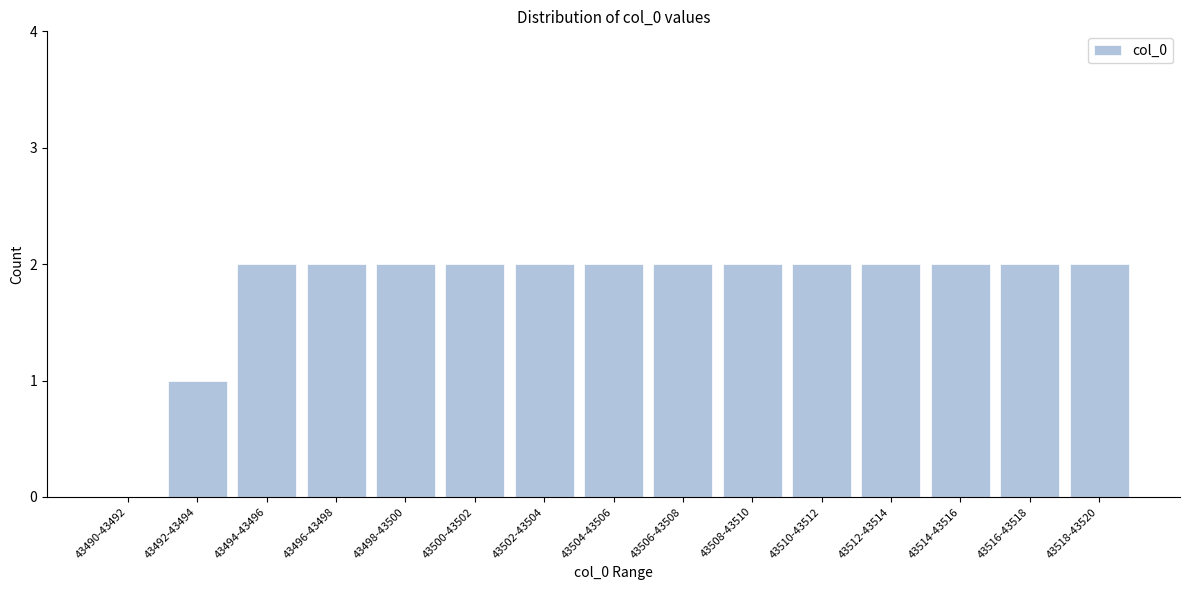

Reading right to left, transcribe all the data shown in this chart.

43518-43520=2	43516-43518=2	43514-43516=2	43512-43514=2	43510-43512=2	43508-43510=2	43506-43508=2	43504-43506=2	43502-43504=2	43500-43502=2	43498-43500=2	43496-43498=2	43494-43496=2	43492-43494=1	43490-43492=0